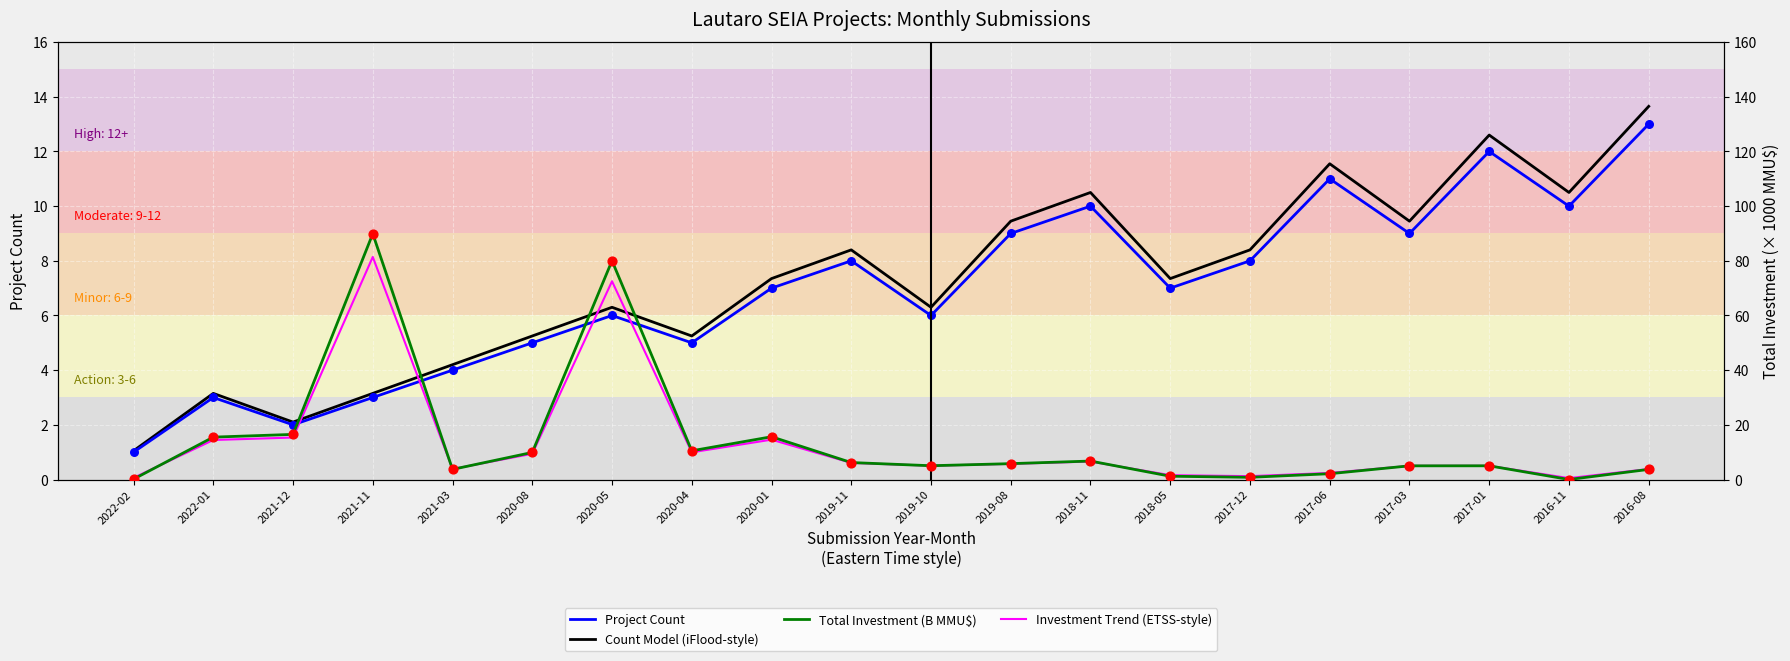

What are all the series names shown in the legend?

Project Count, Count Model (iFlood-style), Total Investment (B MMU$), Investment Trend (ETSS-style)